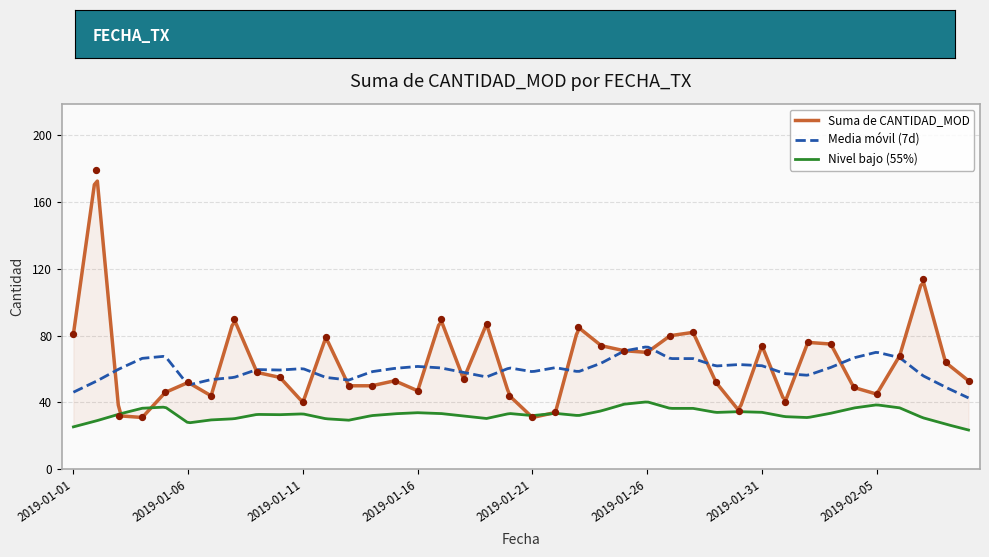

What is the ratio of the value at 2019-02-09 to the value at 2019-01-24?

0.7